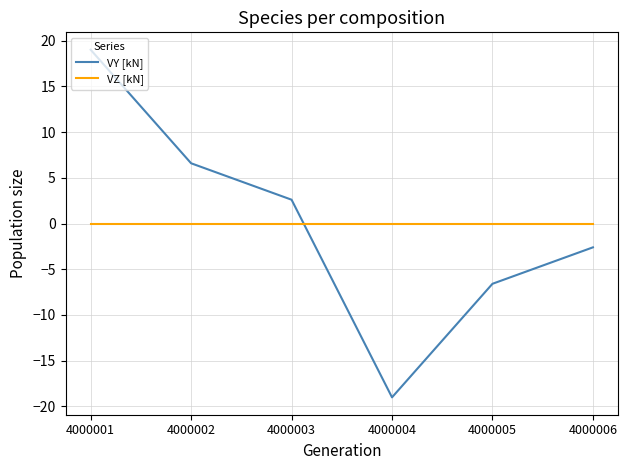

Which series changed the most between 4000001 and 4000005?

VY [kN]